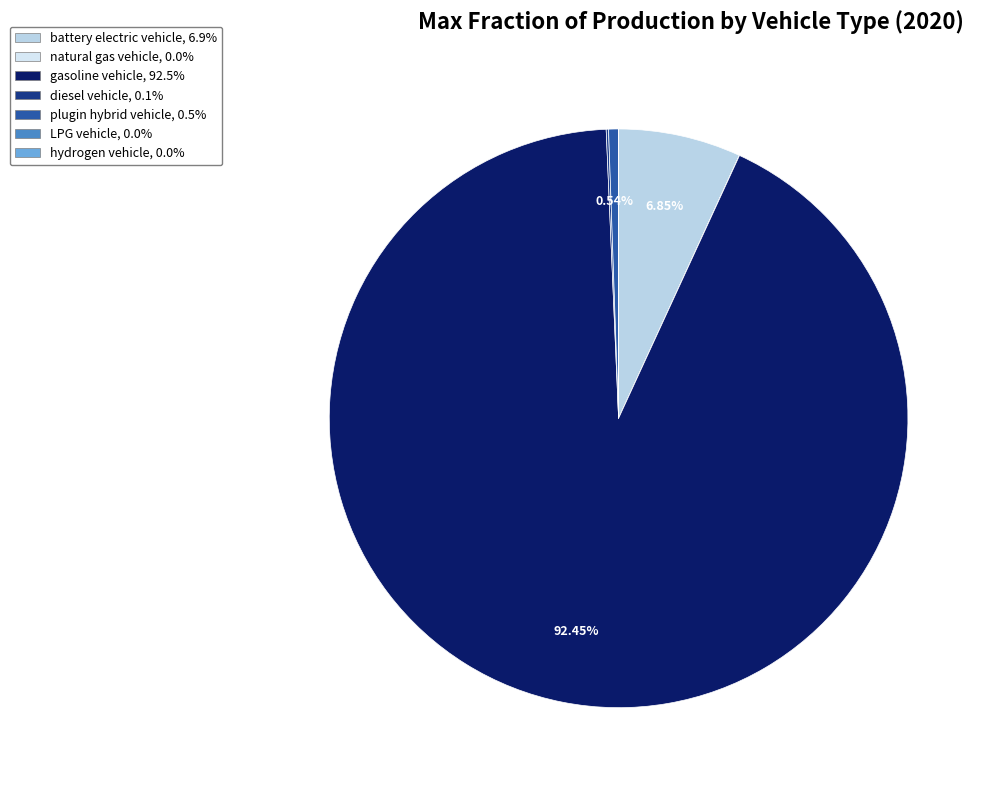

Is it true that battery electric vehicle is 7% of the pie?

True